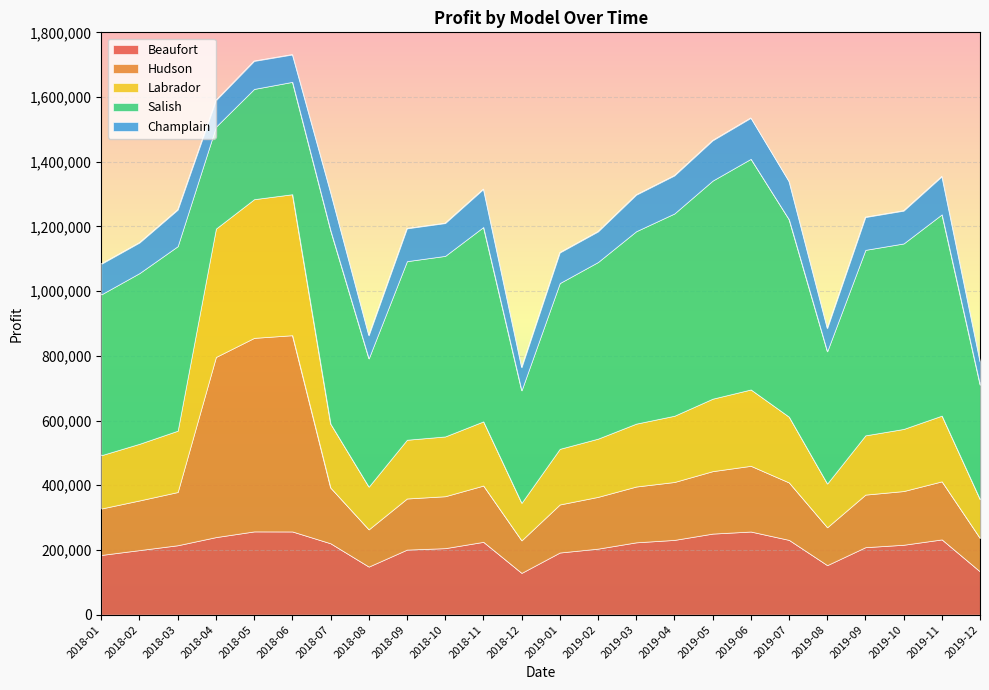

The value of Beaufort at 2018-07 is 220500.0. True or false?

True